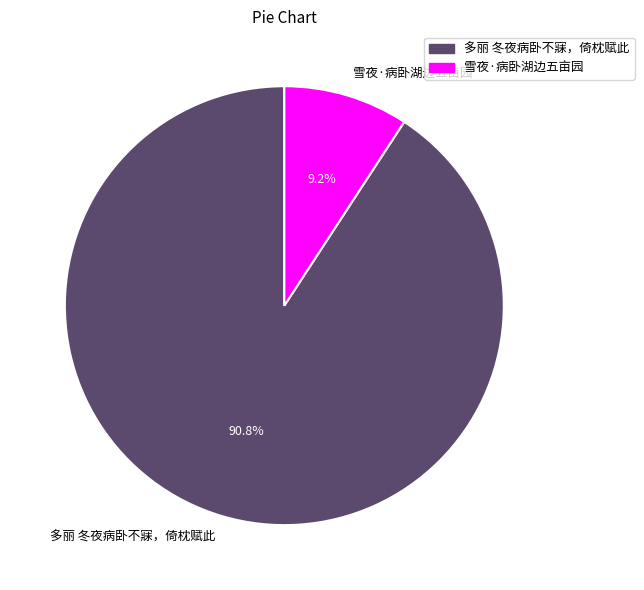

How much of the chart is everything except 多丽 冬夜病卧不寐，倚枕赋此?

9.2%